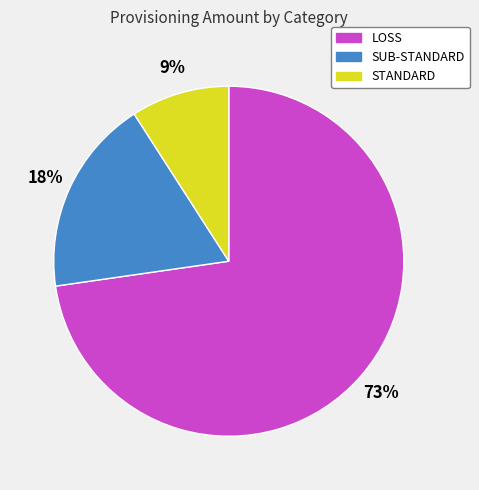

Rank the categories by value from highest to lowest.

LOSS, SUB-STANDARD, STANDARD